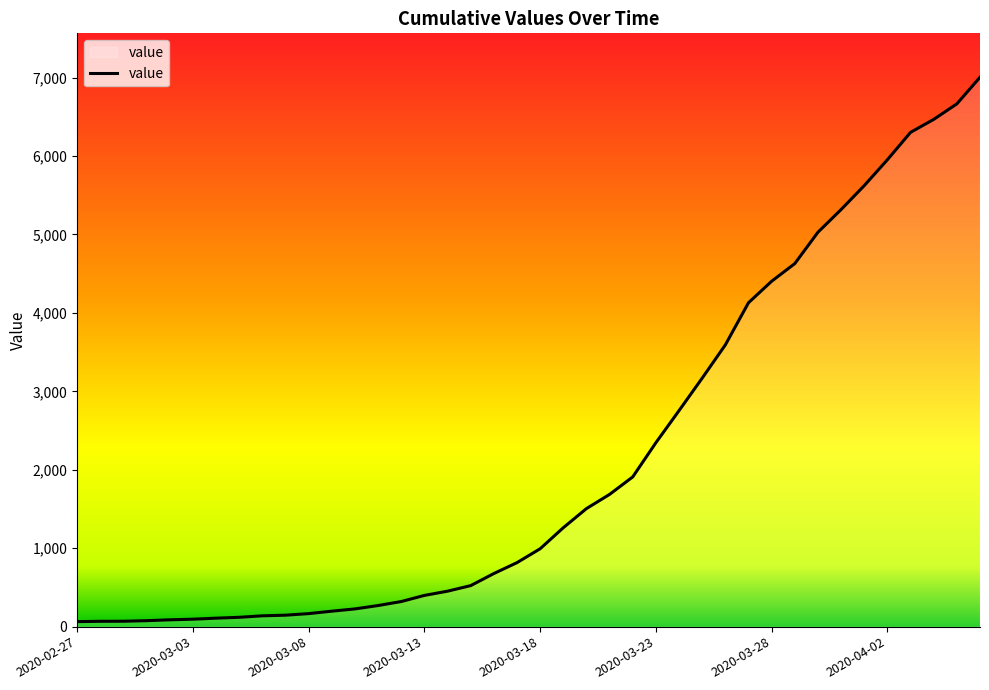

What is the greatest value displayed?

7003